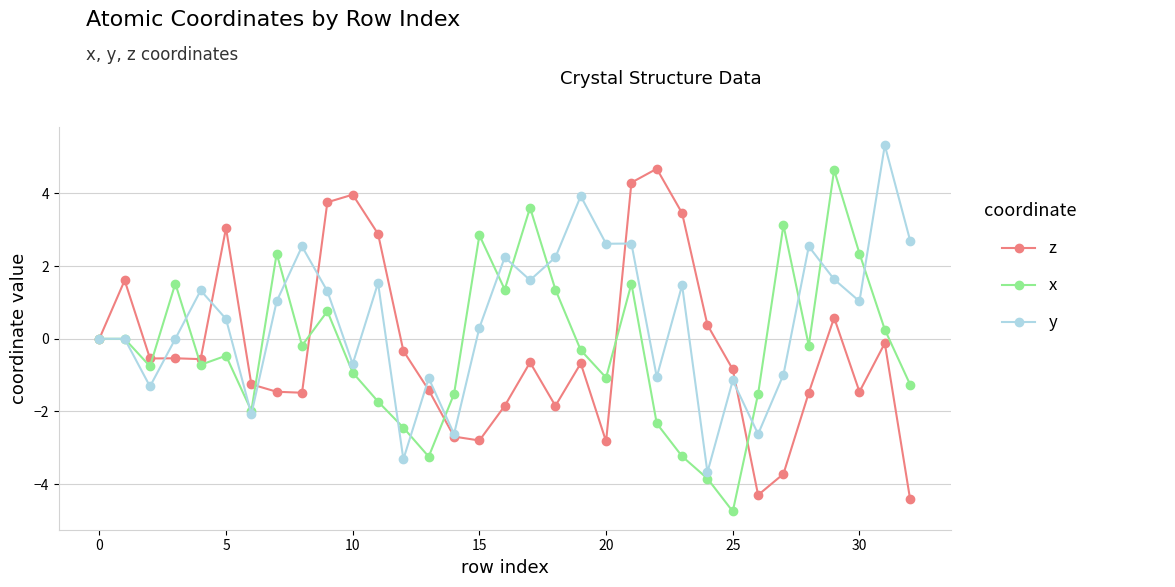

What is the lowest value of the z series?

-4.4